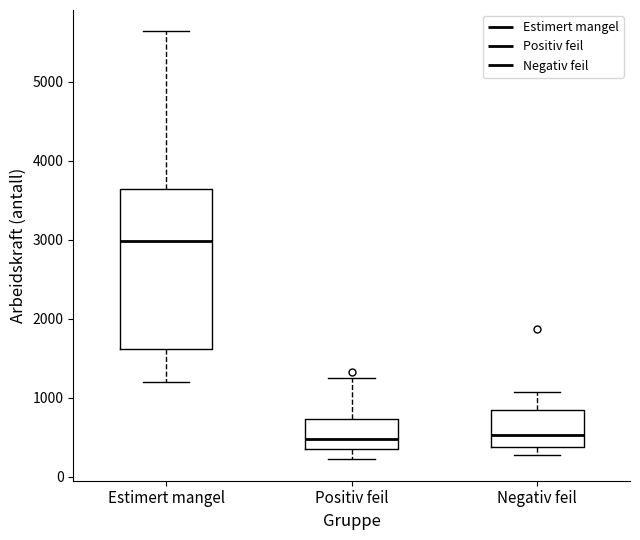

Which box is the tallest, from its lower edge to its upper edge?

Estimert mangel